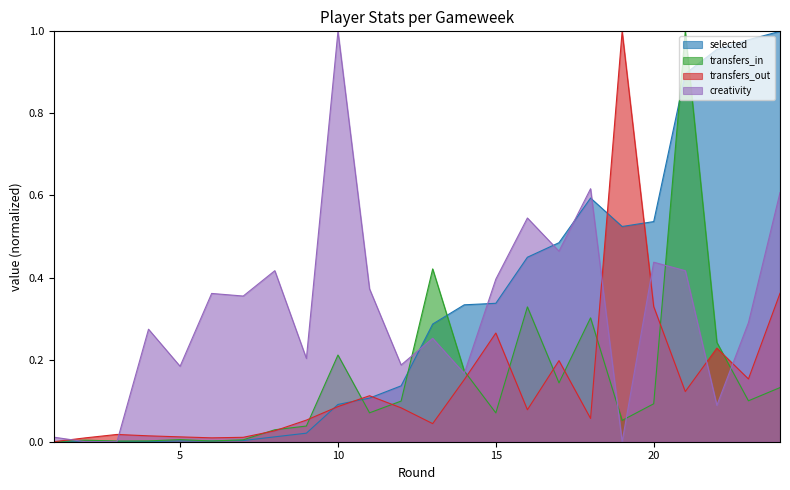

At which category does creativity reach its first local valley?

5